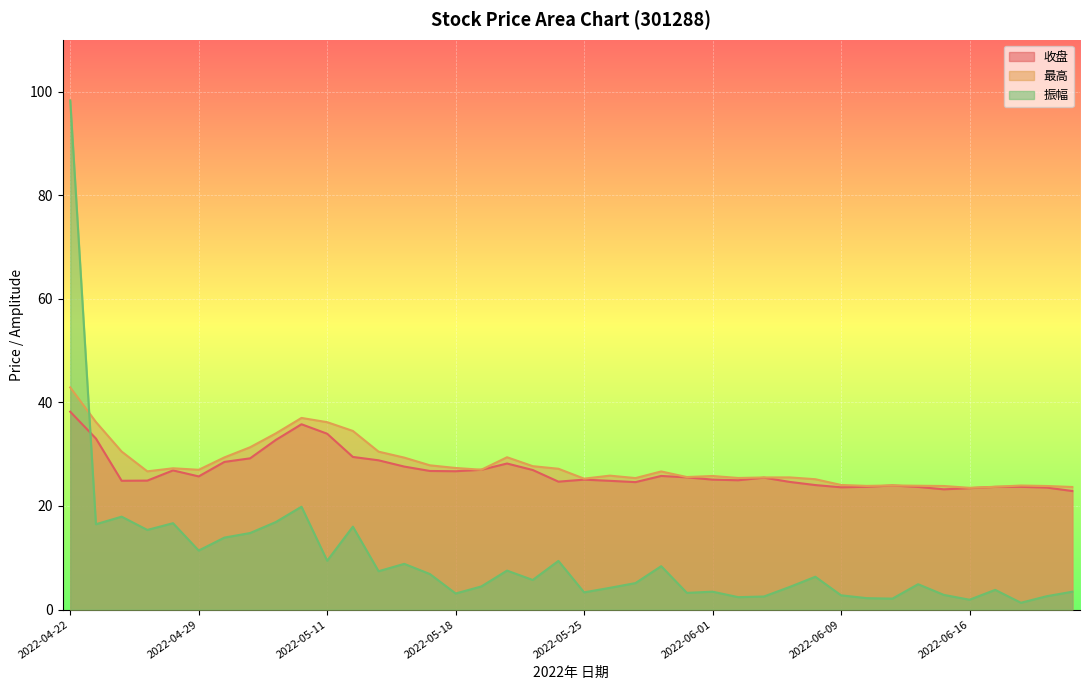

Reading left to right, transcribe all the data shown in this chart.

收盘: 38.2	33.0	24.9	24.9	26.9	25.7	28.5	29.2	32.7	35.8	33.9	29.5	28.8	27.6	26.8	26.7	27.0	28.2	26.9	24.7	25.1	24.9	24.6	25.8	25.5	25.1	25.0	25.5	24.6	24.0	23.6	23.7	23.9	23.7	23.2	23.4	23.7	23.7	23.6	22.9
最高: 42.9	36.2	30.5	26.7	27.3	27.0	29.4	31.3	34.0	37.0	36.2	34.5	30.5	29.3	27.8	27.3	27.0	29.4	27.7	27.2	25.3	25.9	25.4	26.7	25.6	25.8	25.4	25.5	25.5	25.2	24.1	23.9	24.0	23.9	23.9	23.5	23.7	23.9	23.9	23.7
振幅: 98.3	16.5	17.9	15.4	16.7	11.4	13.9	14.8	16.9	19.9	9.4	16.0	7.4	8.8	6.8	3.1	4.5	7.5	5.7	9.4	3.3	4.2	5.1	8.4	3.2	3.5	2.4	2.5	4.4	6.3	2.8	2.2	2.1	4.9	2.8	1.9	3.8	1.3	2.6	3.4